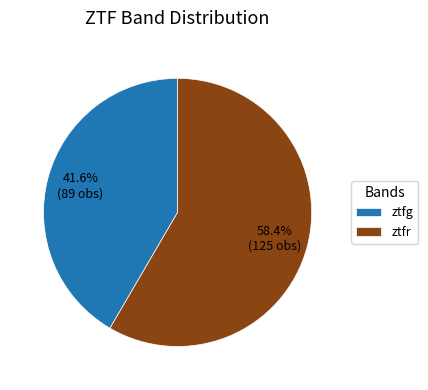

How many segments does this pie chart have?

2